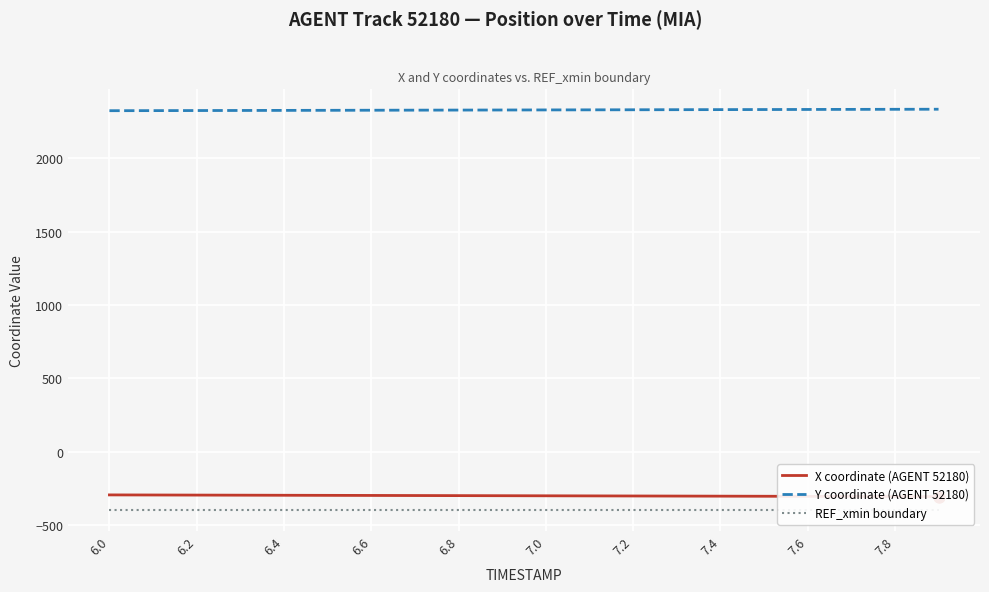

The value of Y coordinate (AGENT 52180) at 6.2 is 3669.1. True or false?

False